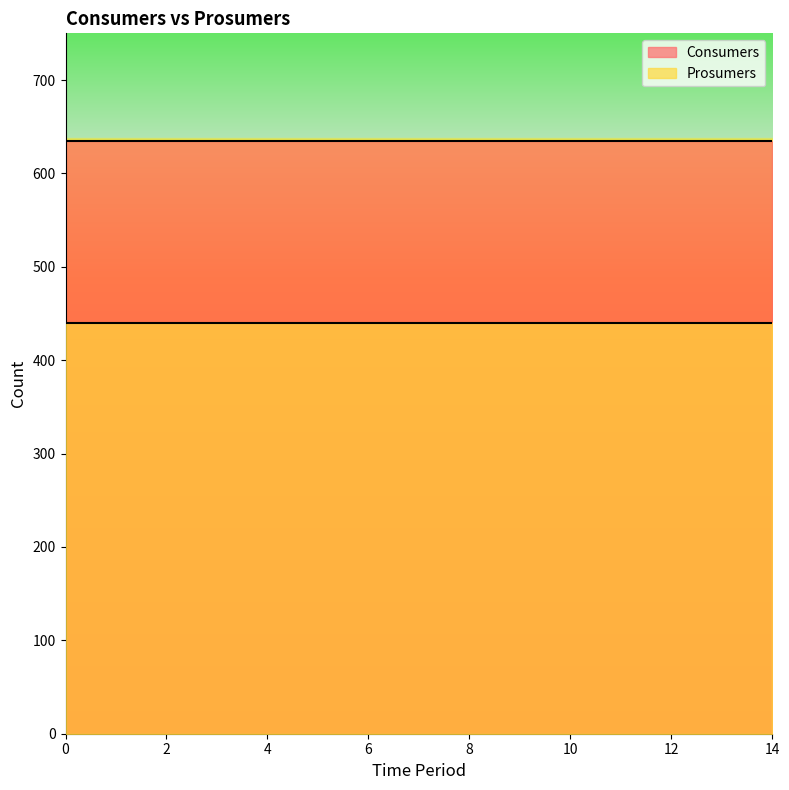

What is the highest value of the Prosumers series?

440